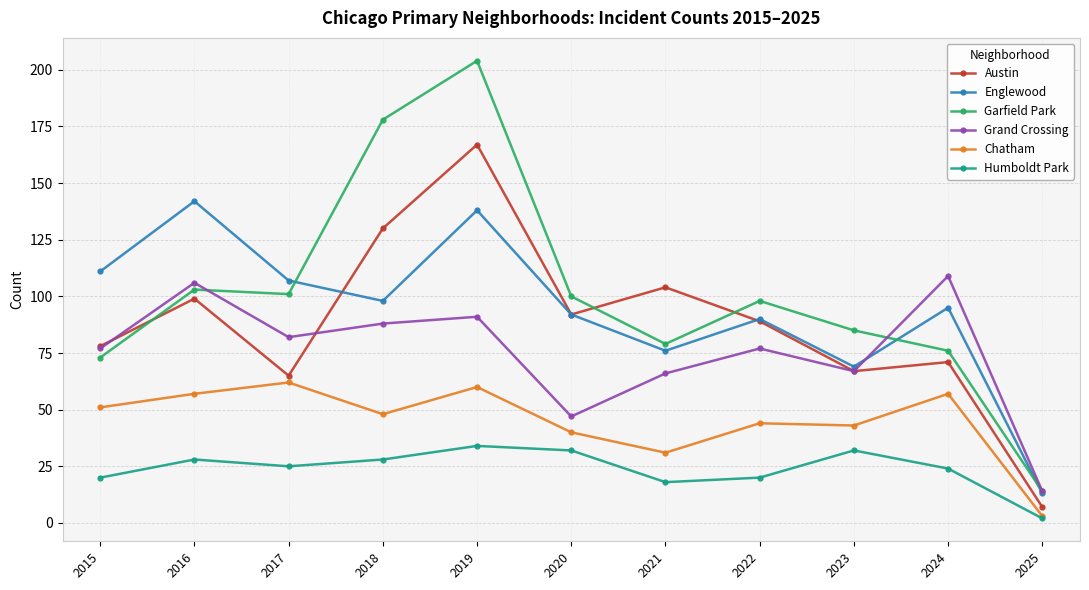

How many lines are shown in the chart?

6